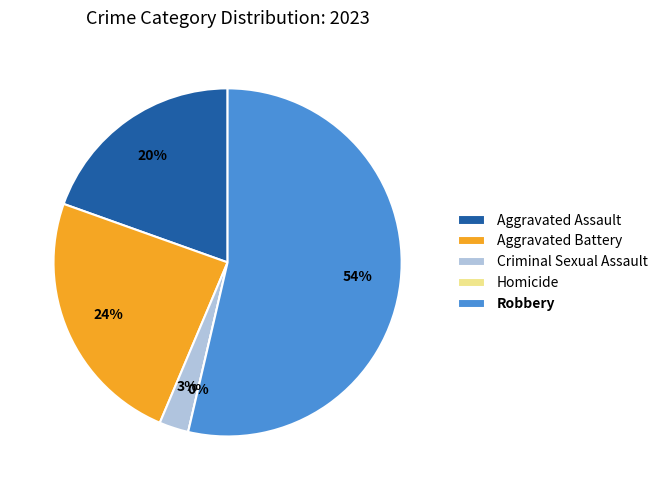

What is the ratio of the value at Aggravated Battery to the value at Criminal Sexual Assault?

8.8